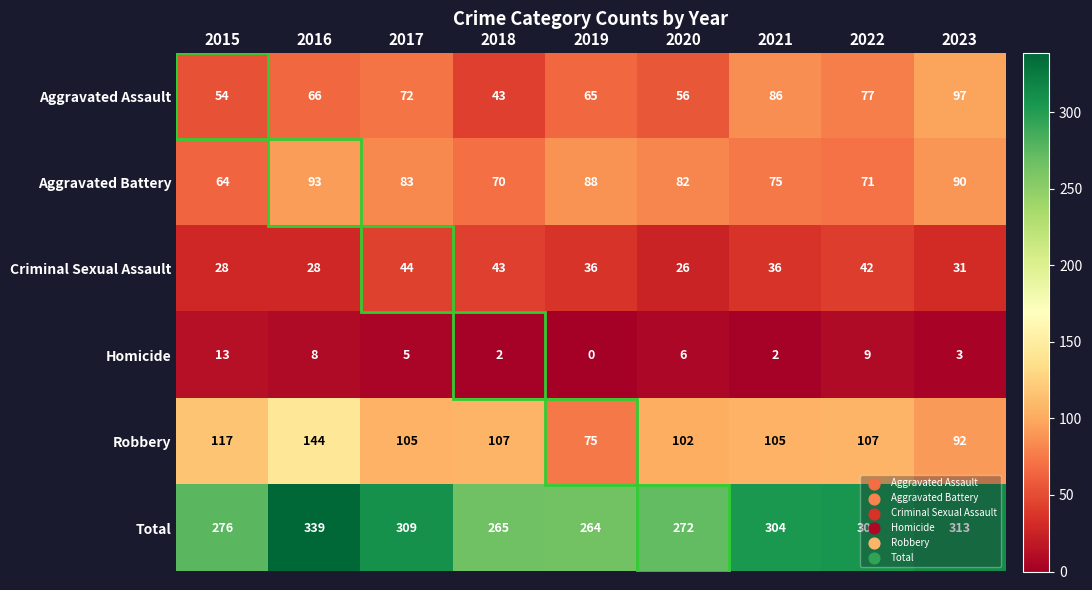

How many data points in Homicide are less than 5?

4